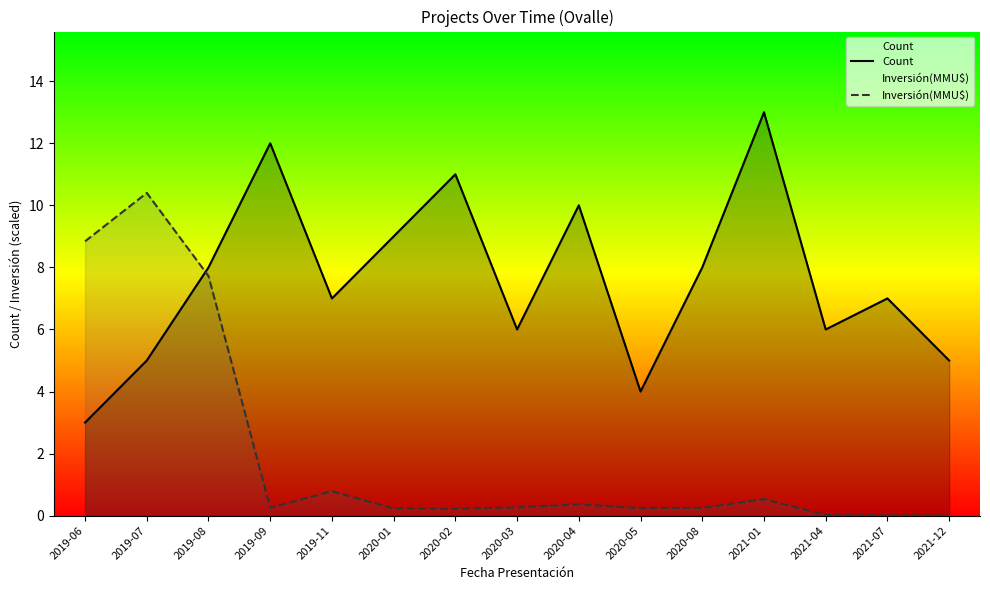

Where does the Count series first go above 7?

2019-08